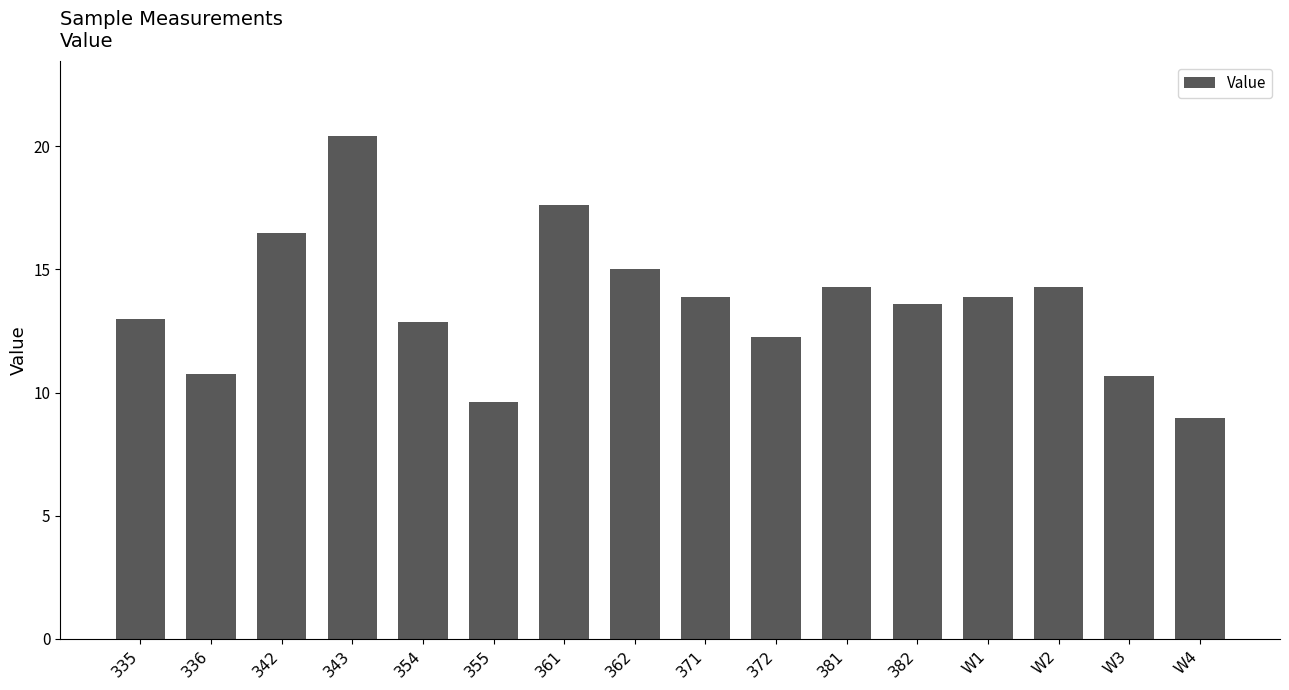

What is the label of the 14th bar from the left?

W2